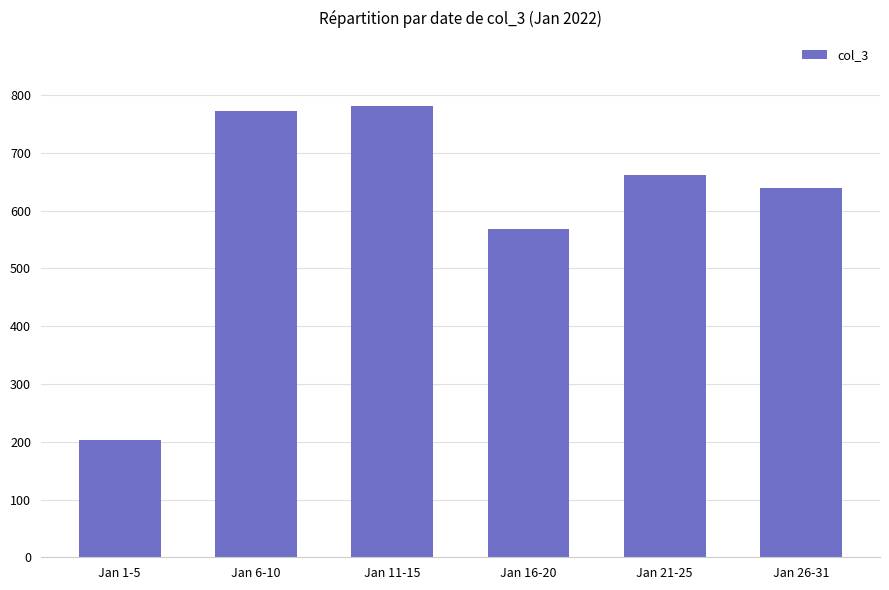

Rank the categories by value from highest to lowest.

Jan 11-15, Jan 6-10, Jan 21-25, Jan 26-31, Jan 16-20, Jan 1-5